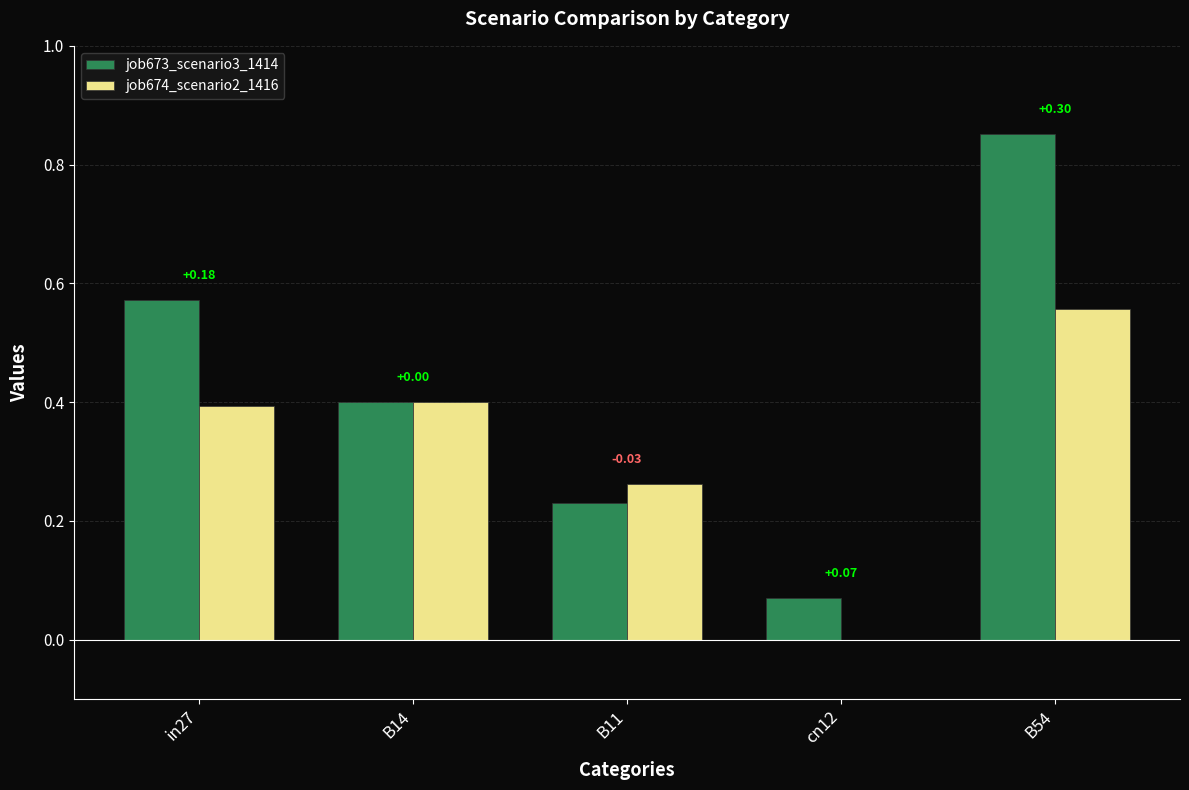

How many groups of bars are there?

5